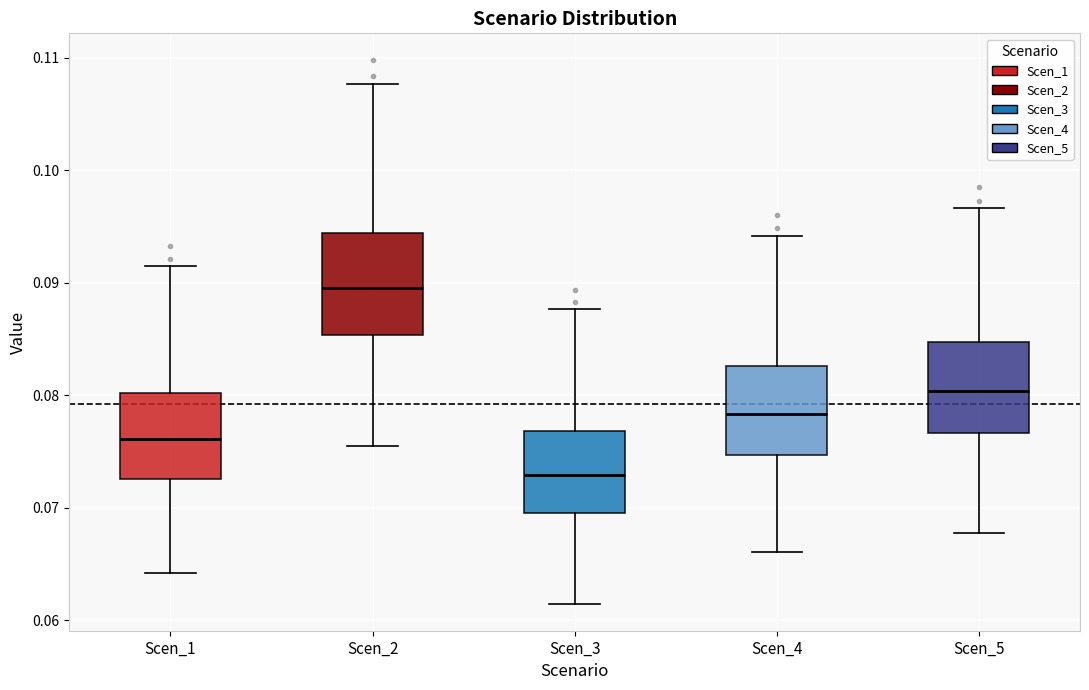

Reading left to right, transcribe this box plot: for each box, give where its median line is, the range the box spans, and where its two whiskers end, as read against the y-axis. The values are not printed on the chart, so give them approximately, as read against the axis.

Scen_1: median 0.076, box 0.073 to 0.080, whiskers 0.064 to 0.092
Scen_2: median 0.090, box 0.085 to 0.094, whiskers 0.076 to 0.108
Scen_3: median 0.073, box 0.070 to 0.077, whiskers 0.061 to 0.088
Scen_4: median 0.078, box 0.075 to 0.083, whiskers 0.066 to 0.094
Scen_5: median 0.080, box 0.077 to 0.085, whiskers 0.068 to 0.097